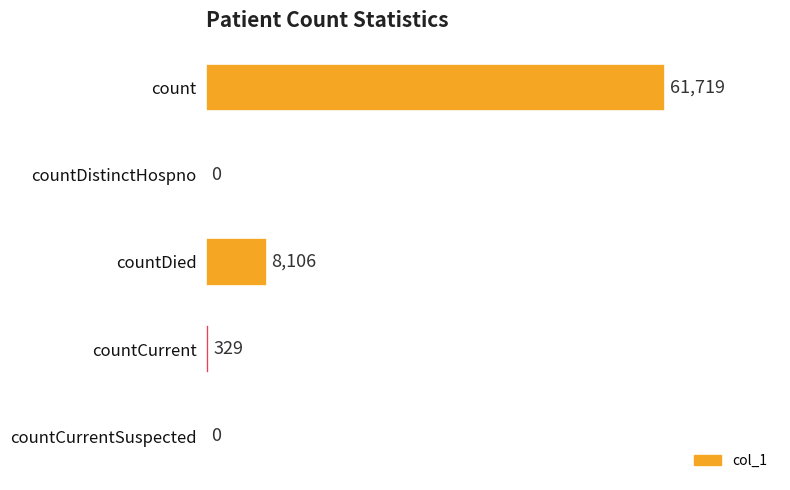

Does the chart contain stacked bars?

No